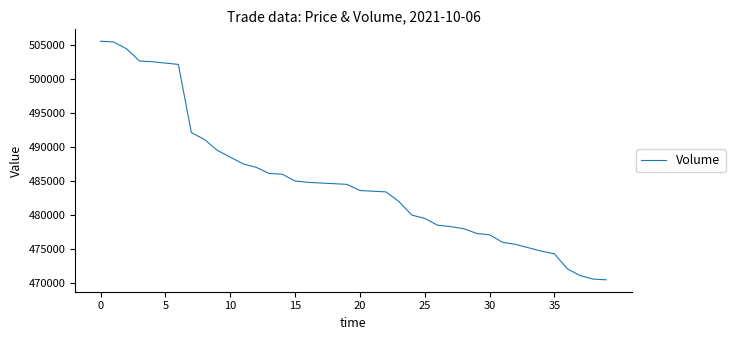

What is the maximum value shown in the chart?

505500